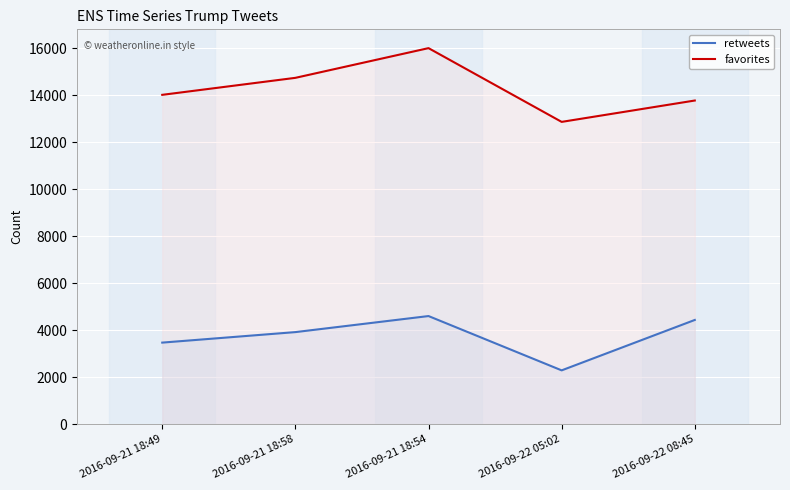

Which series has the widest spread of values?

favorites